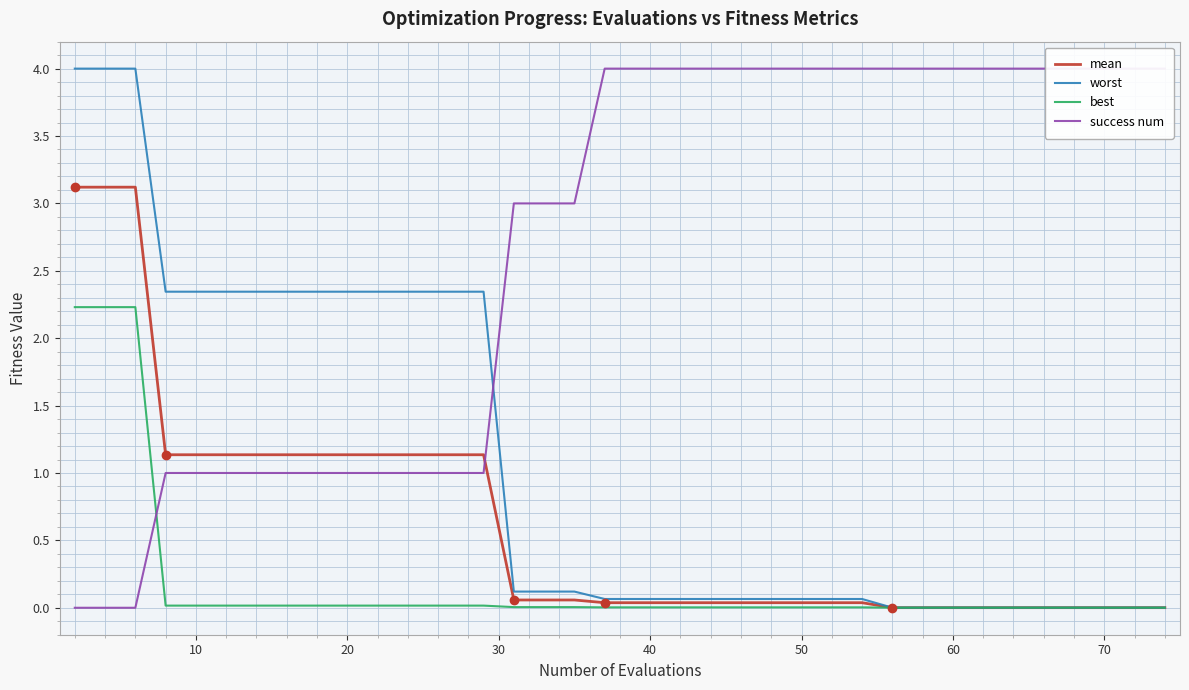

What is the maximum value for best?

2.2